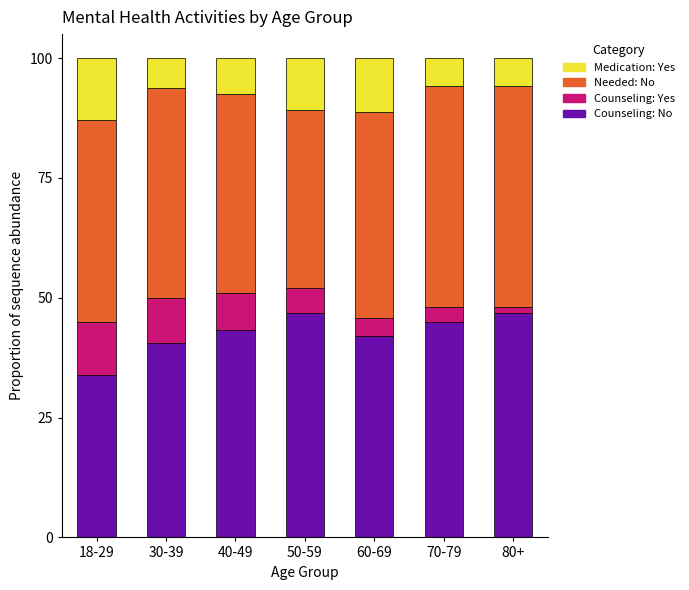

What is the lowest value of the Counseling: No series?

33.9